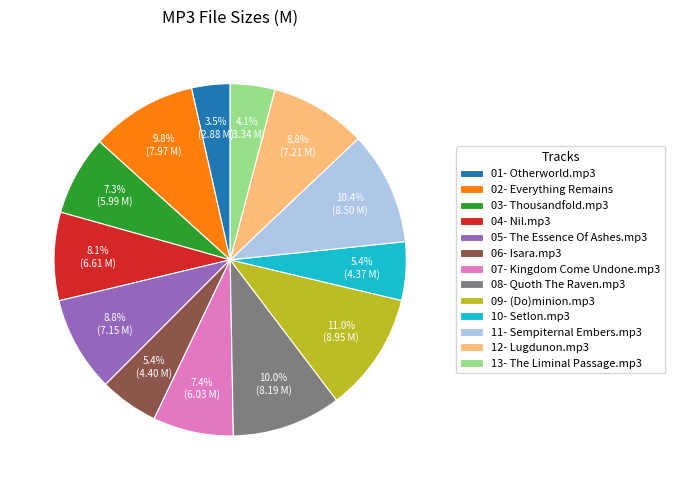

Is 13- The Liminal Passage.mp3 the majority of the pie?

No